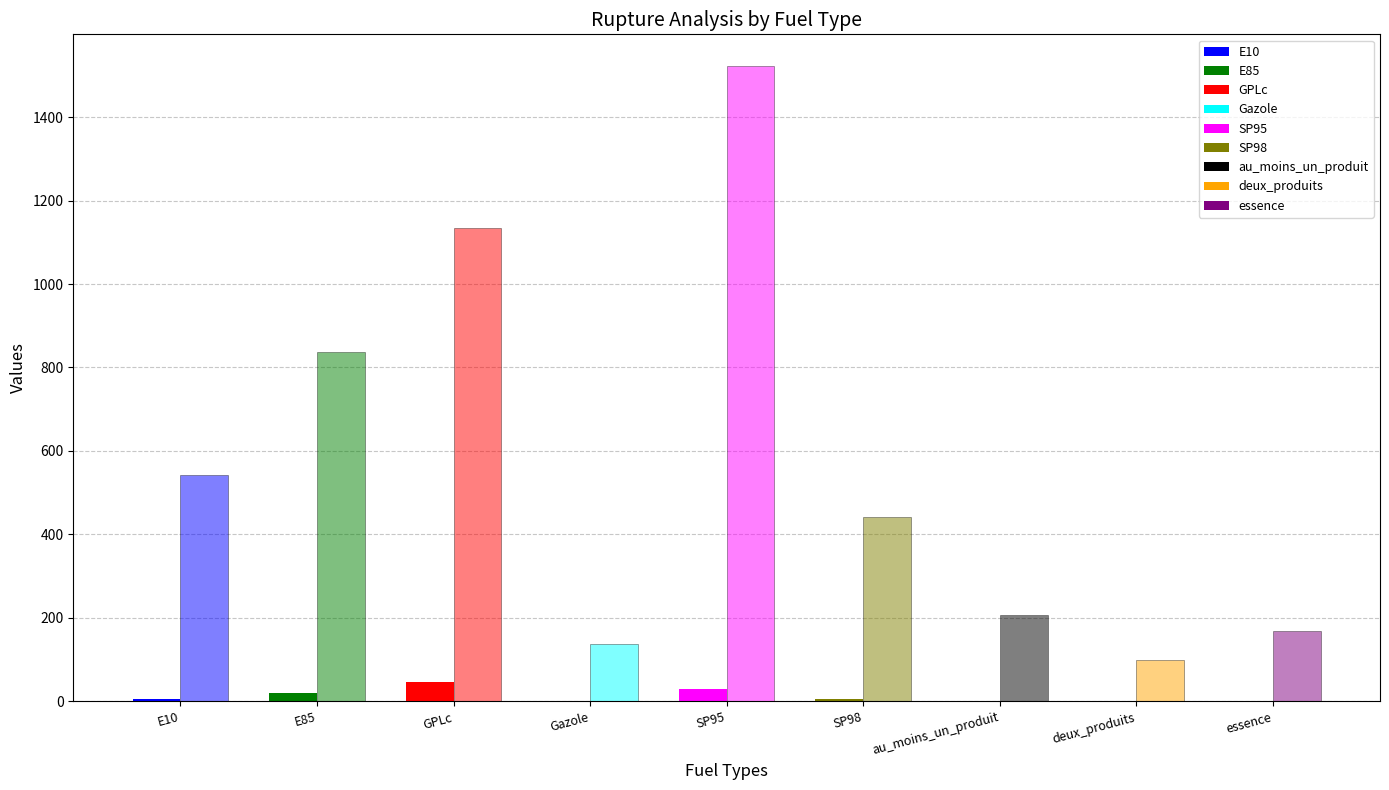

What is the difference between the maximum and minimum values in the nombre_rupture series?

1423.0